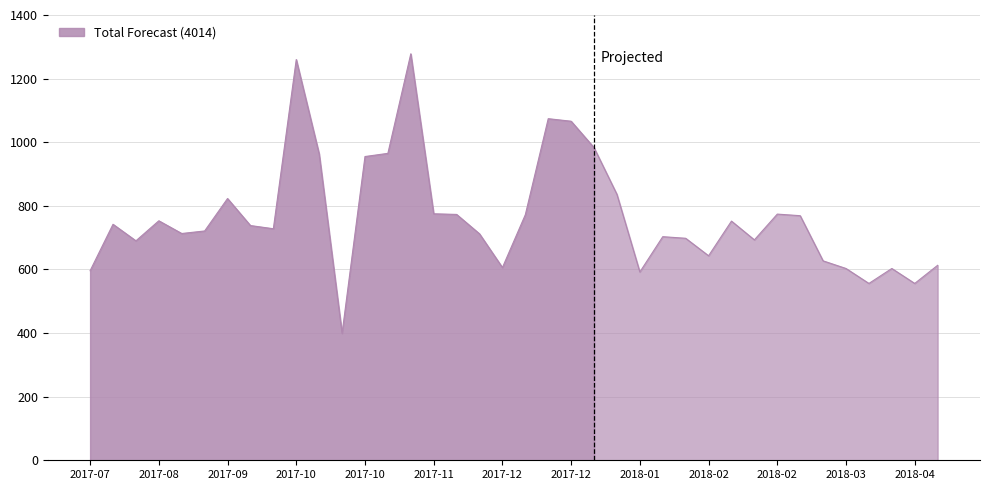

What is the sum of all values?

29103